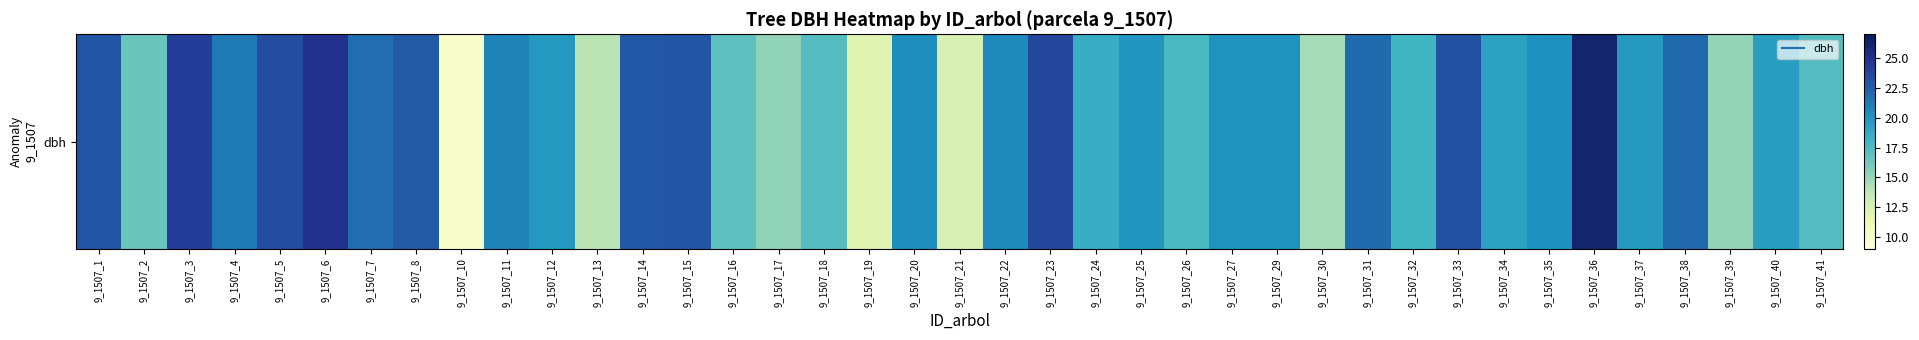

What is the ratio of the value at 9_1507_40 to the value at 9_1507_13?

1.4